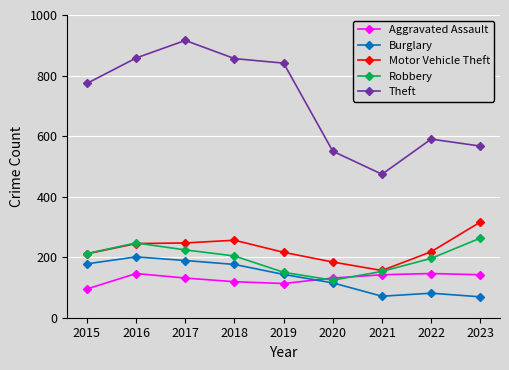

What is the minimum value shown in the chart?

69